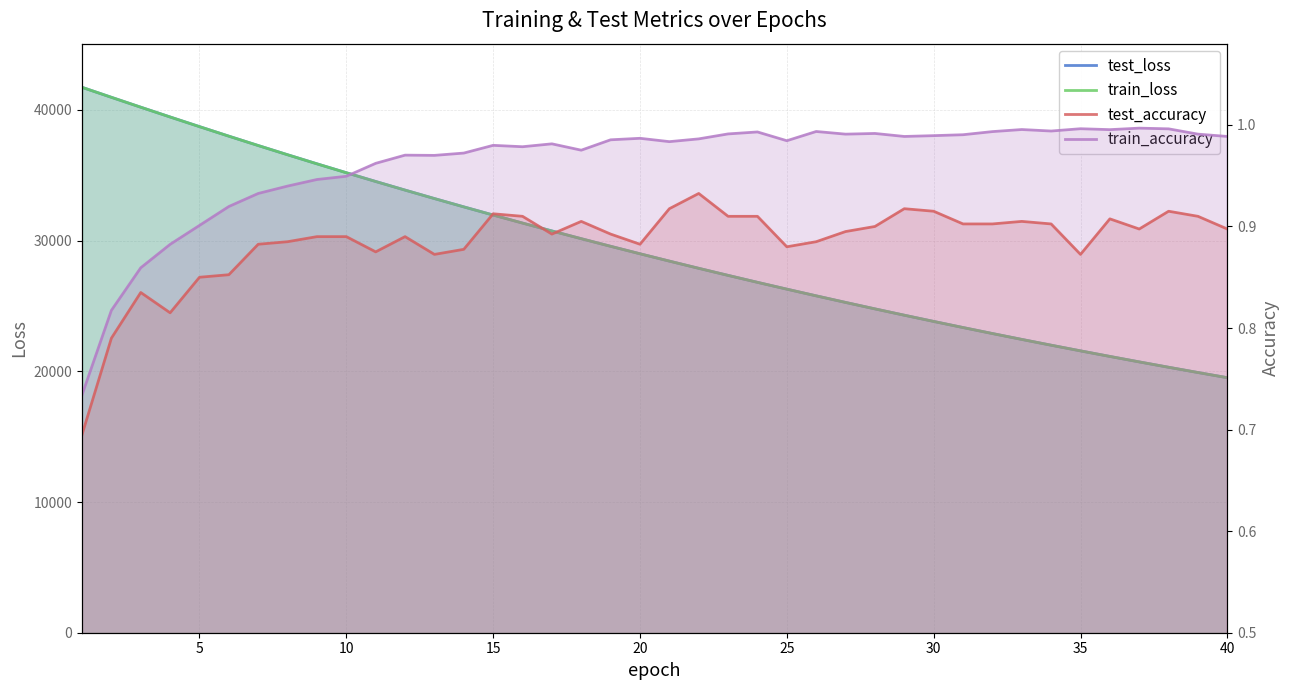

What is the average value of the train_accuracy series?

1.0